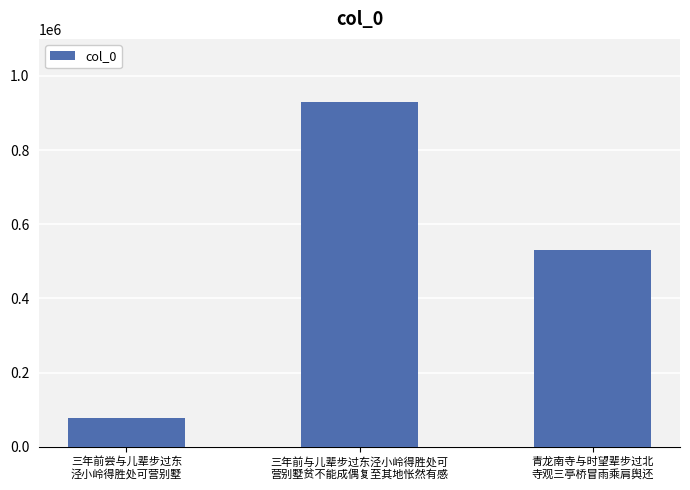

Where is the data nearest to the value 504357?

青龙南寺与时望辈步过北
寺观三亭桥冒雨乘肩舆还